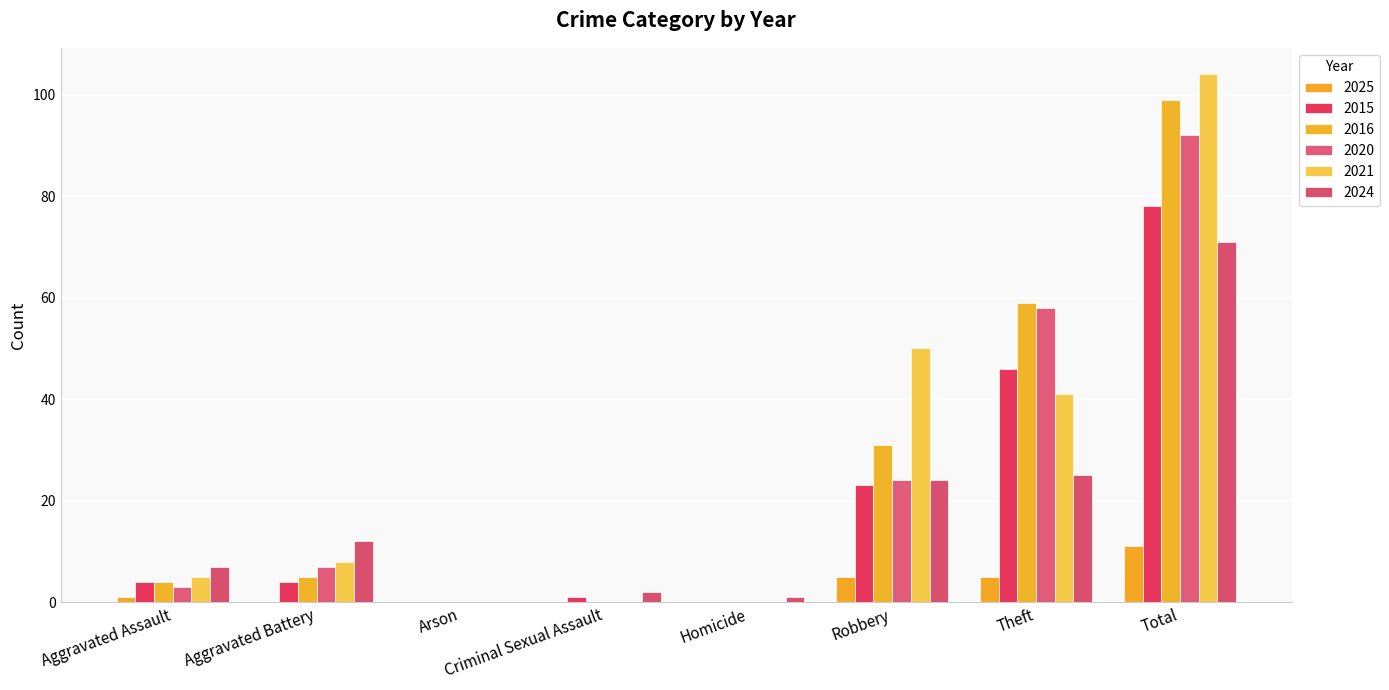

Which label corresponds to the smallest value in the chart?

Aggravated Battery